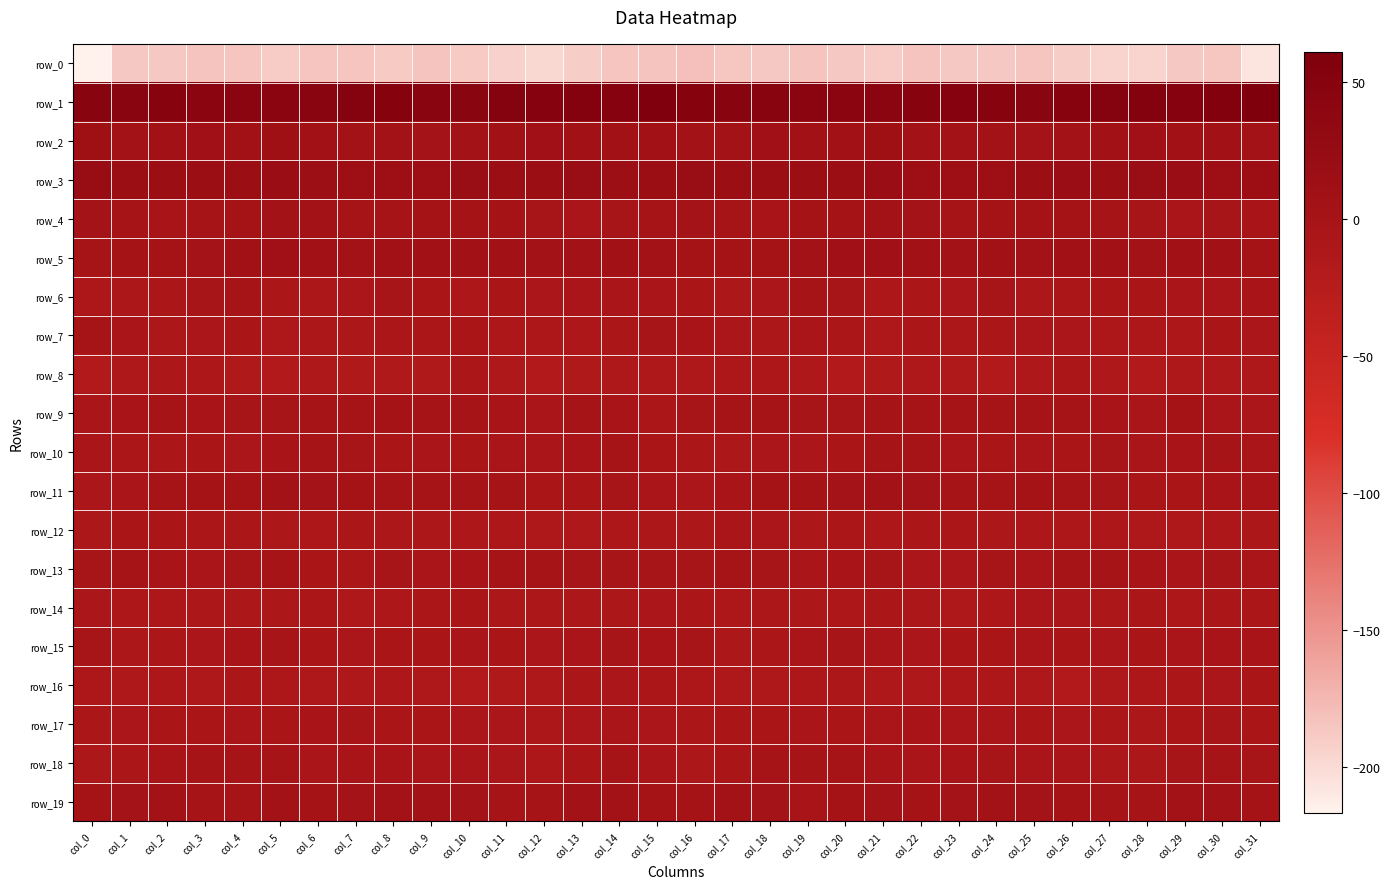

Is the value of row_9 at col_13 greater than the value of row_2 at col_6?

No